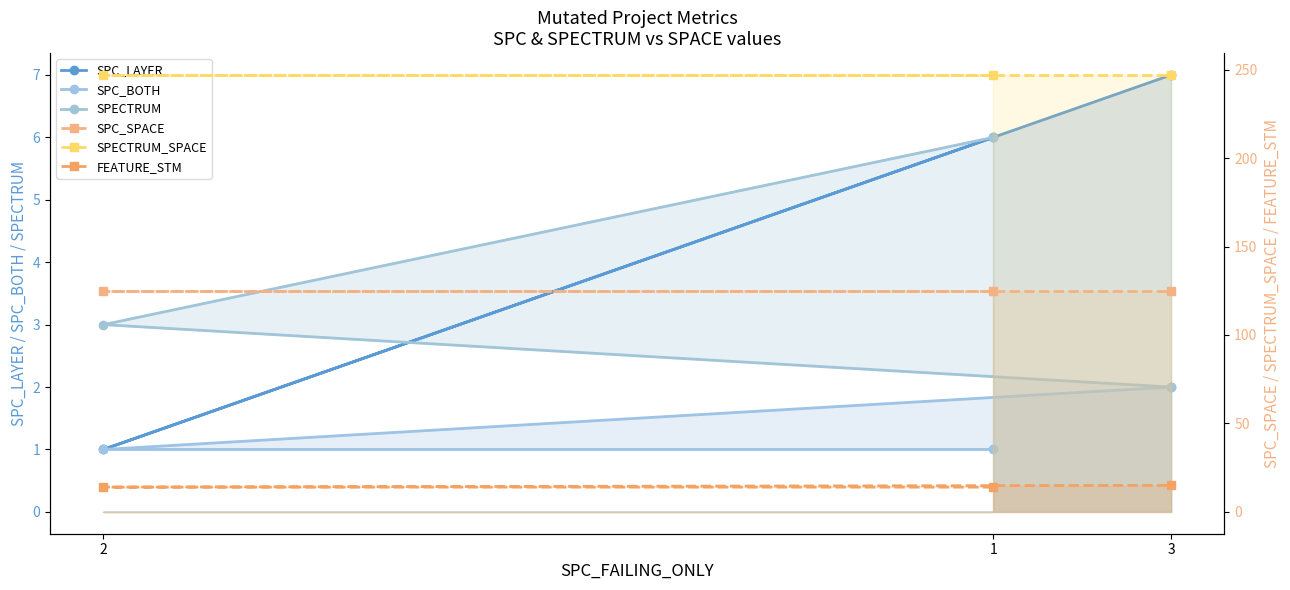

Between 3 and 2, which is larger?

3